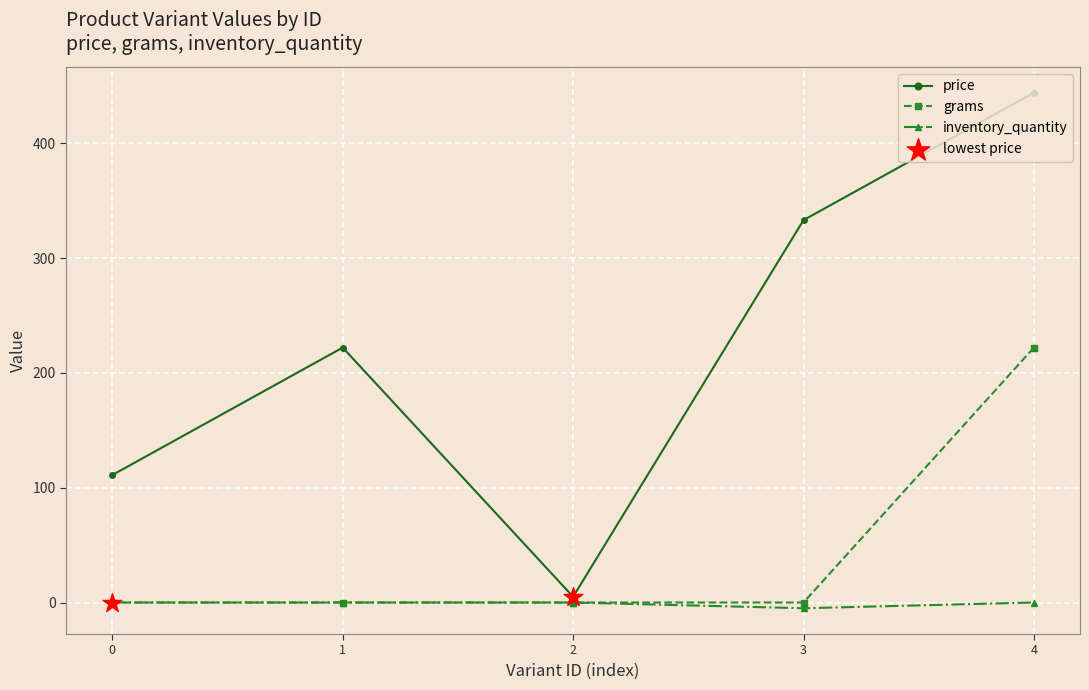

At which category is the sum across all series the highest?

4